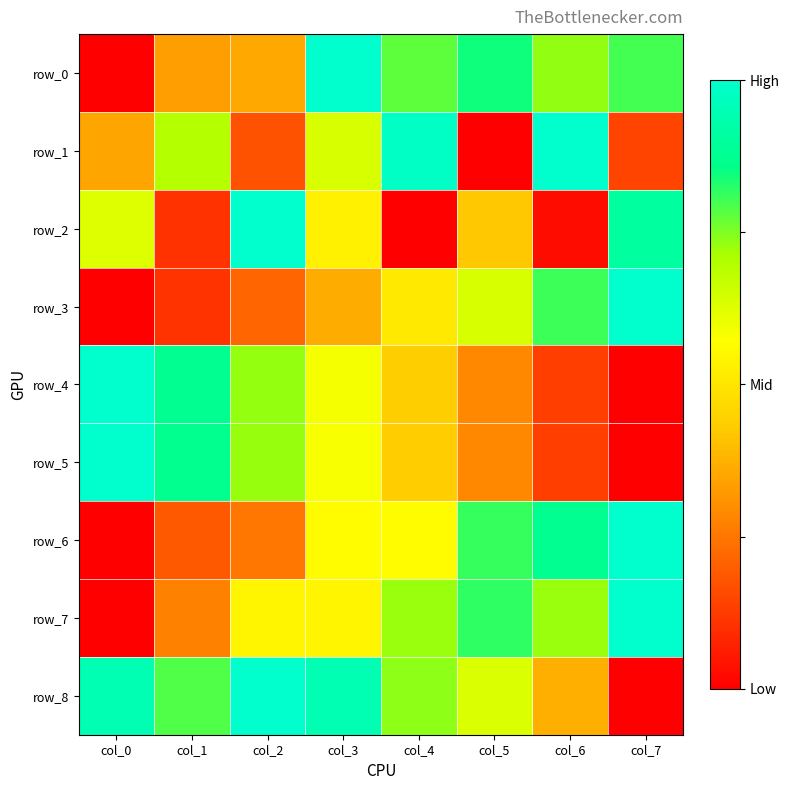

How many data points in row_3 are above 0?

7